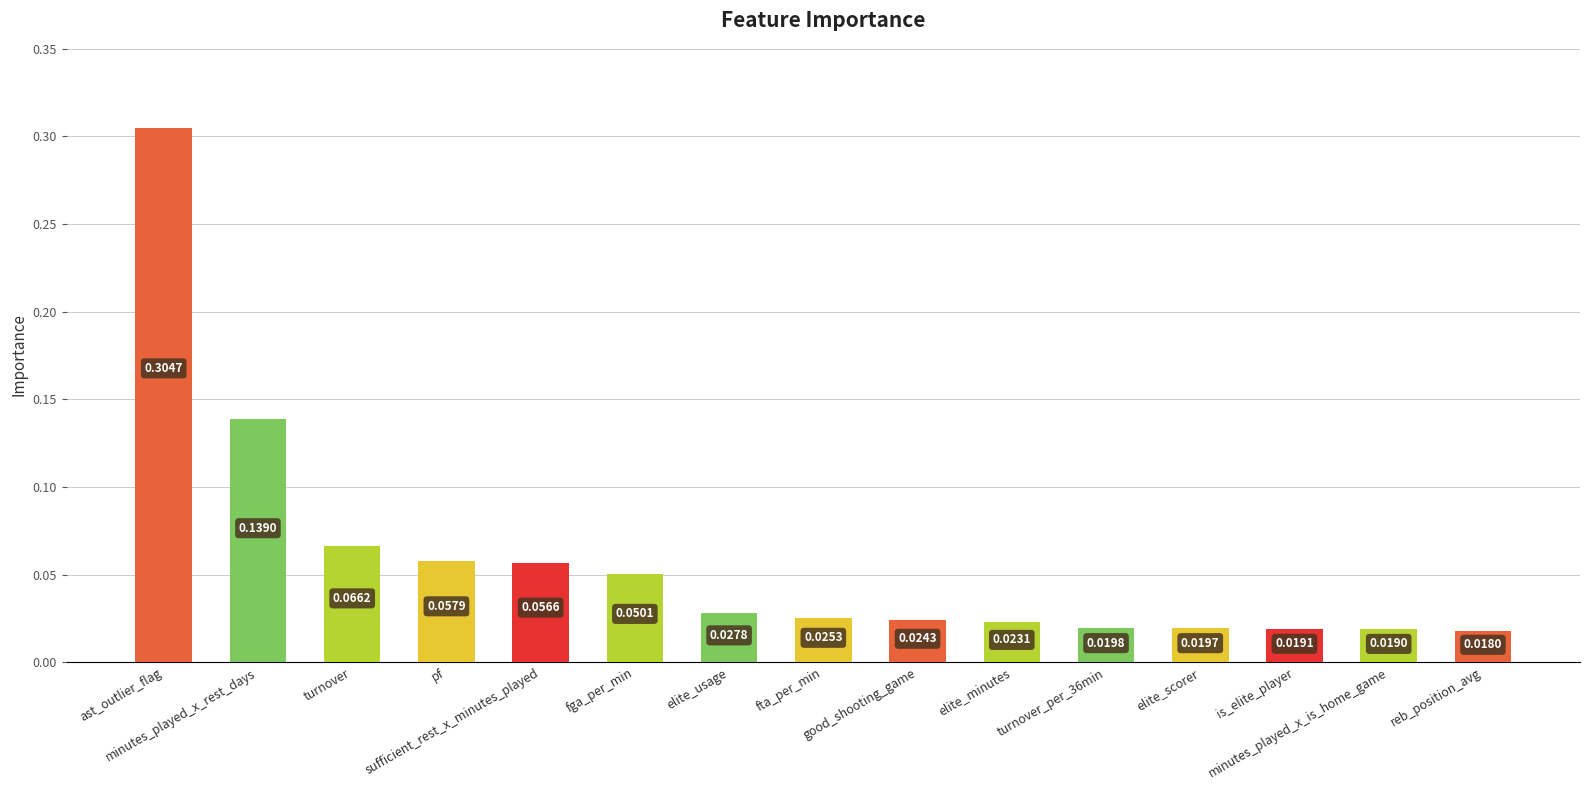

What is the sum of all values?

0.9